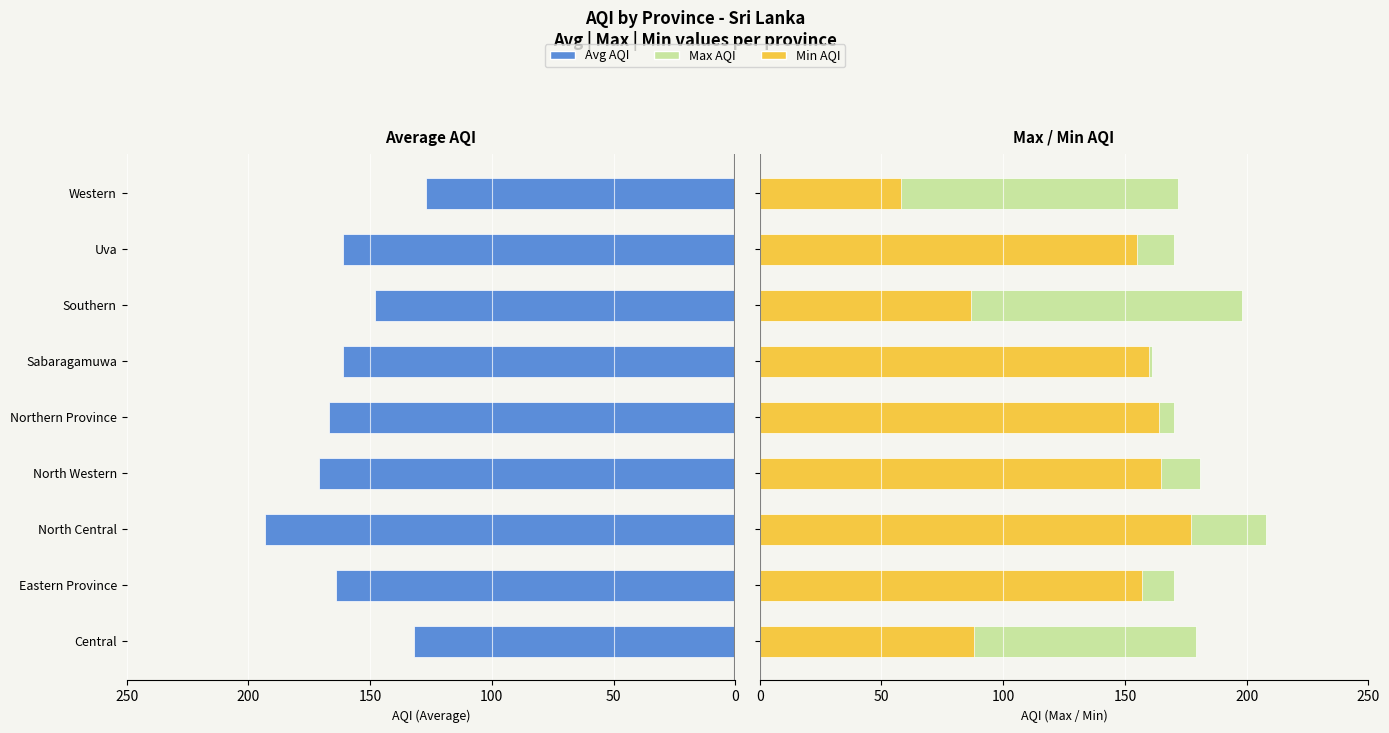

Reading left to right, list all the values displayed in this chart.

Avg AQI: 132	164	193	171	167	161	148	161	127
Max AQI: 179	170	208	181	170	161	198	170	172
Min AQI: 88	157	177	165	164	160	87	155	58